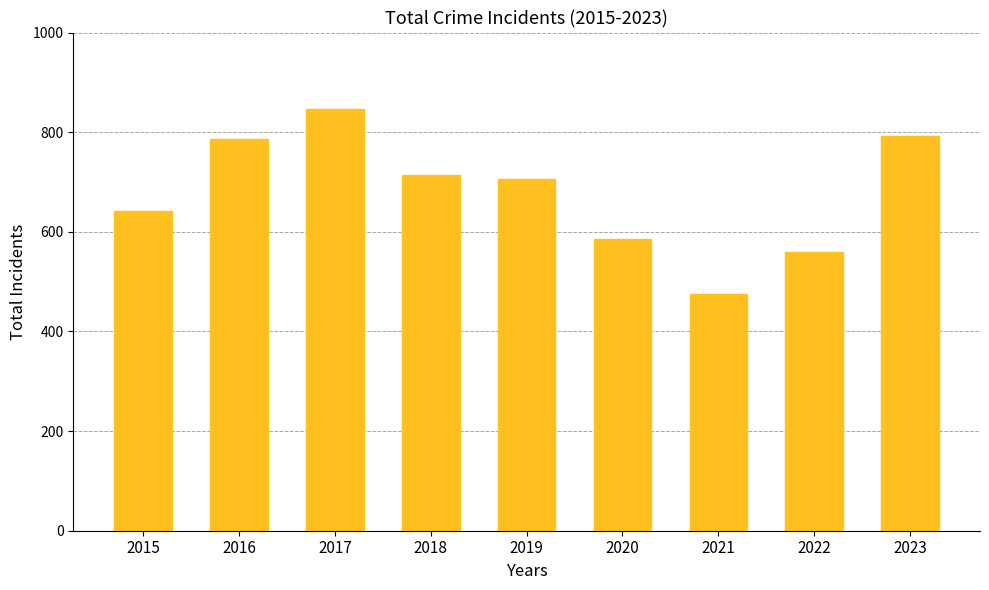

What is the change in value from 2017 to 2019?

-140